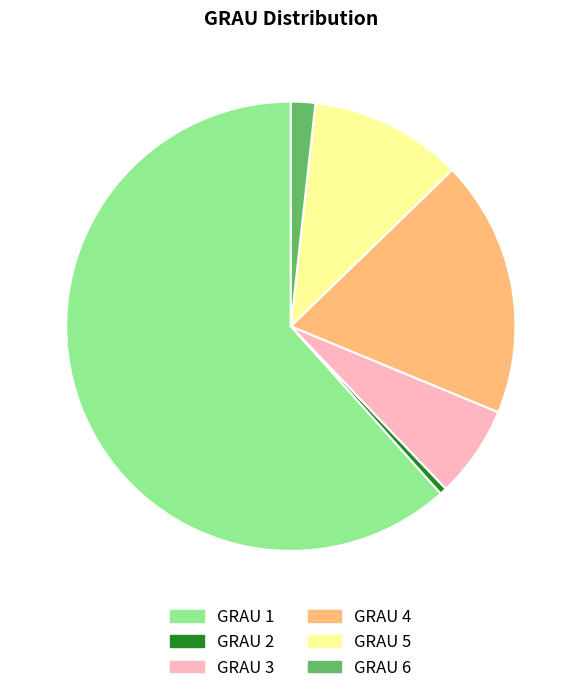

What is the ratio of the value at GRAU 1 to the value at GRAU 5?

5.6